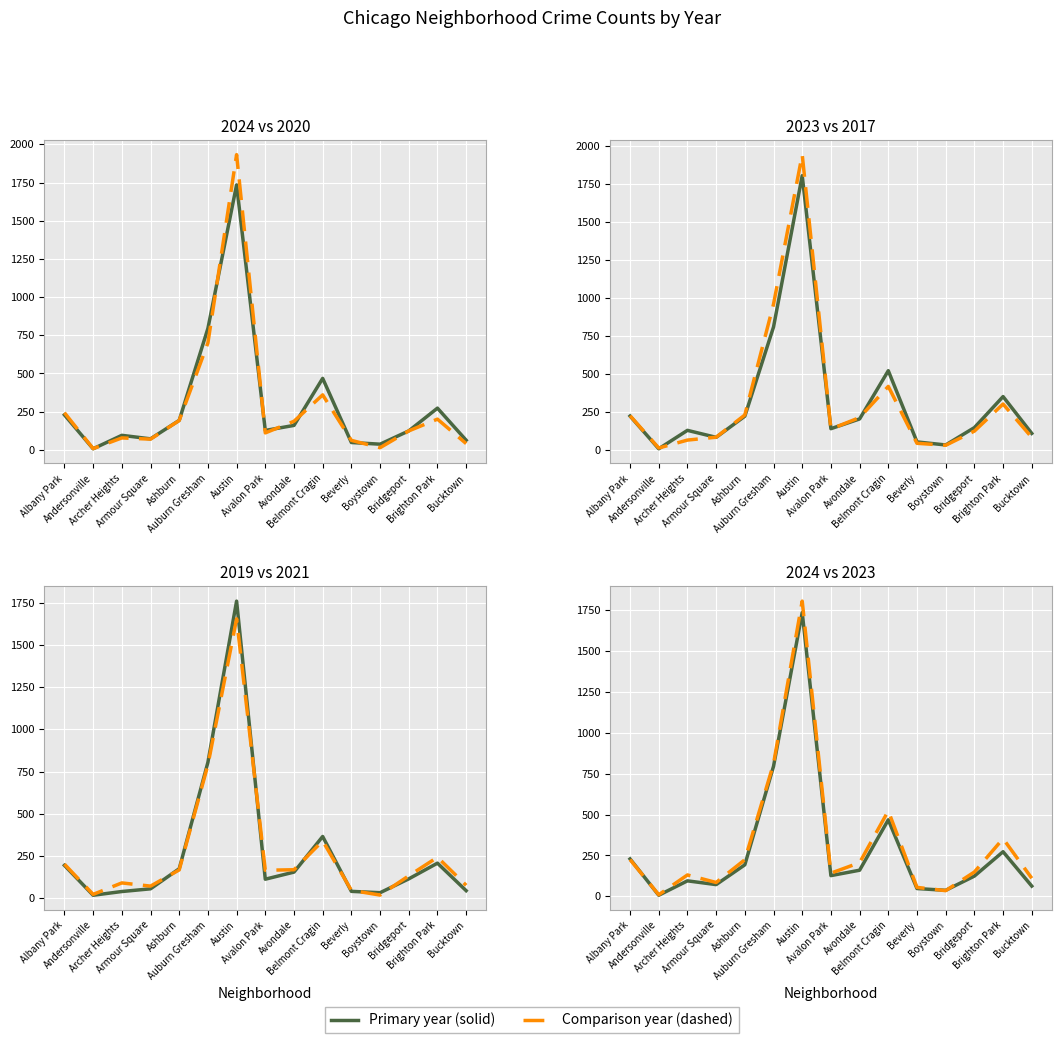

Is it true that 2023 equals 353 at Brighton Park?

True